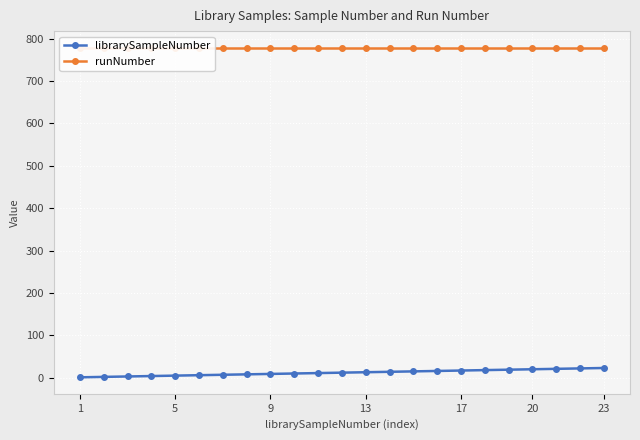

True or false: librarySampleNumber and runNumber intersect in this chart.

False